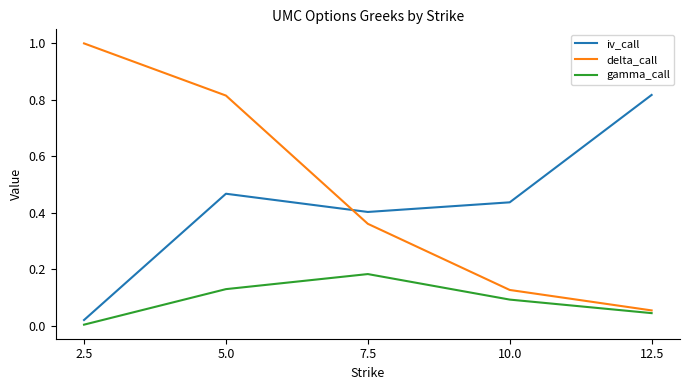

At which label does delta_call reach its minimum?

12.5